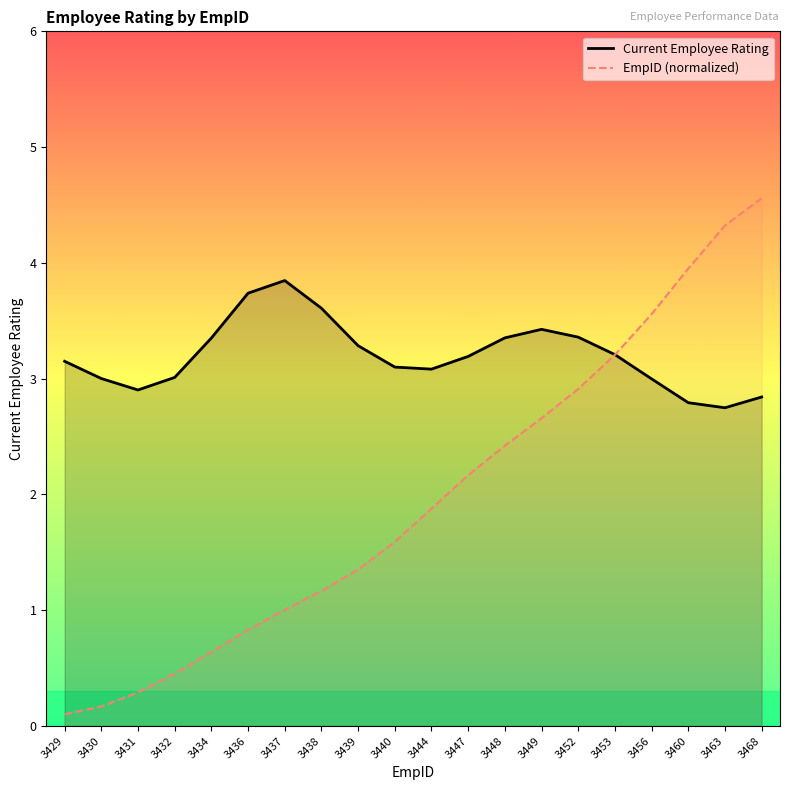

At how many categories does at least one series exceed 0?

20